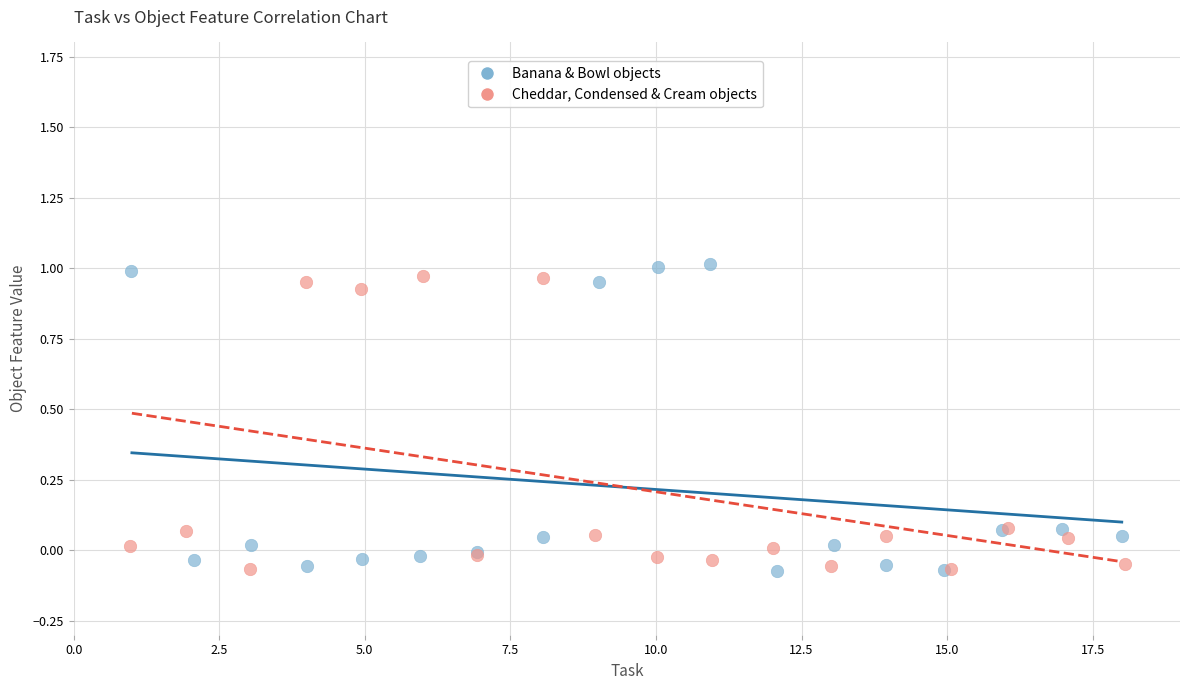

Which series reaches the maximum Y coordinate?

Banana & Bowl objects